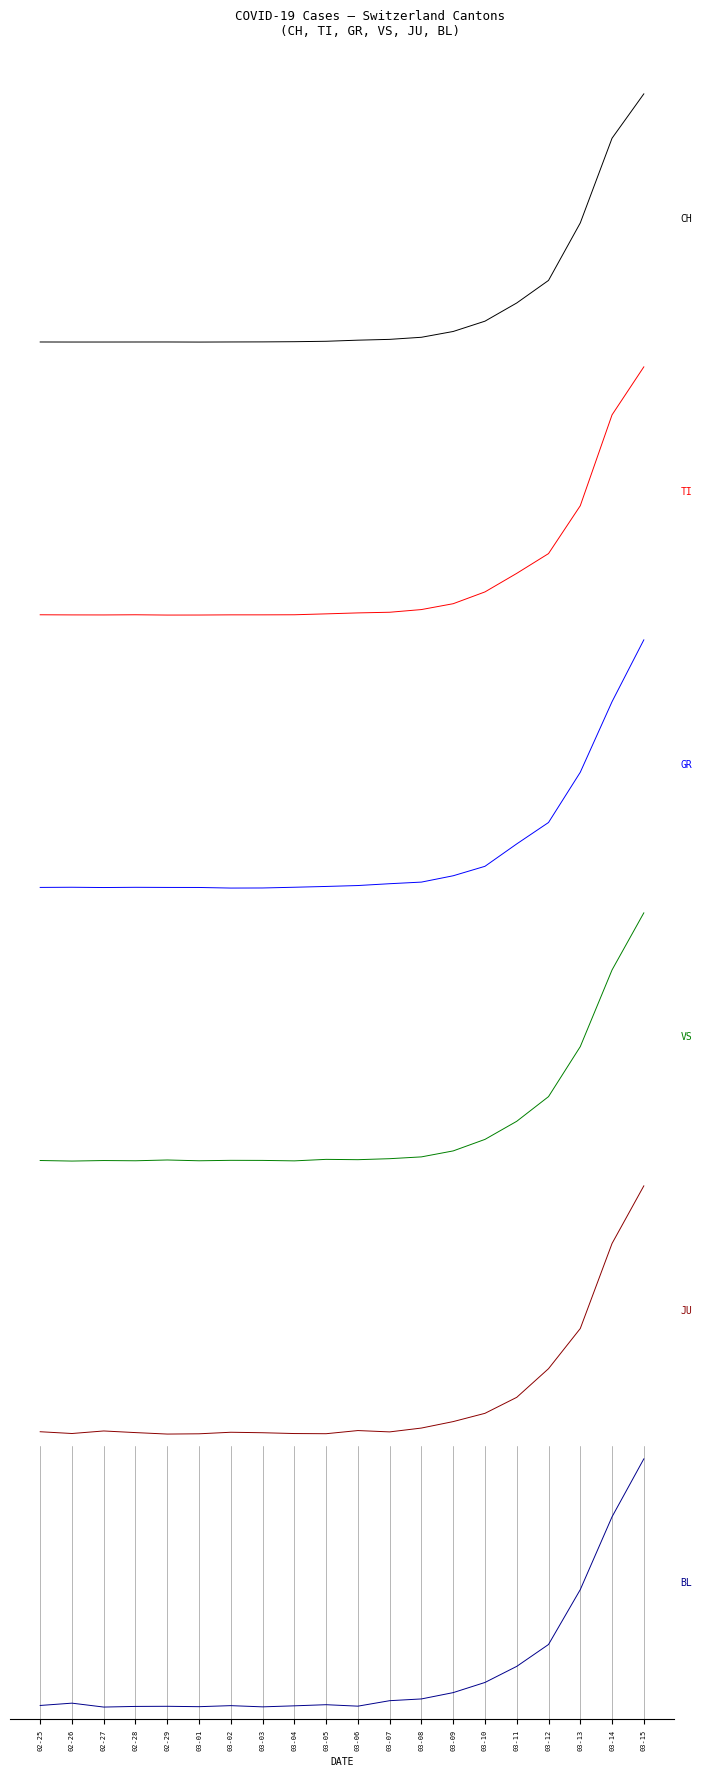

Where do TI and CH first cross each other?

02-26 and 02-27